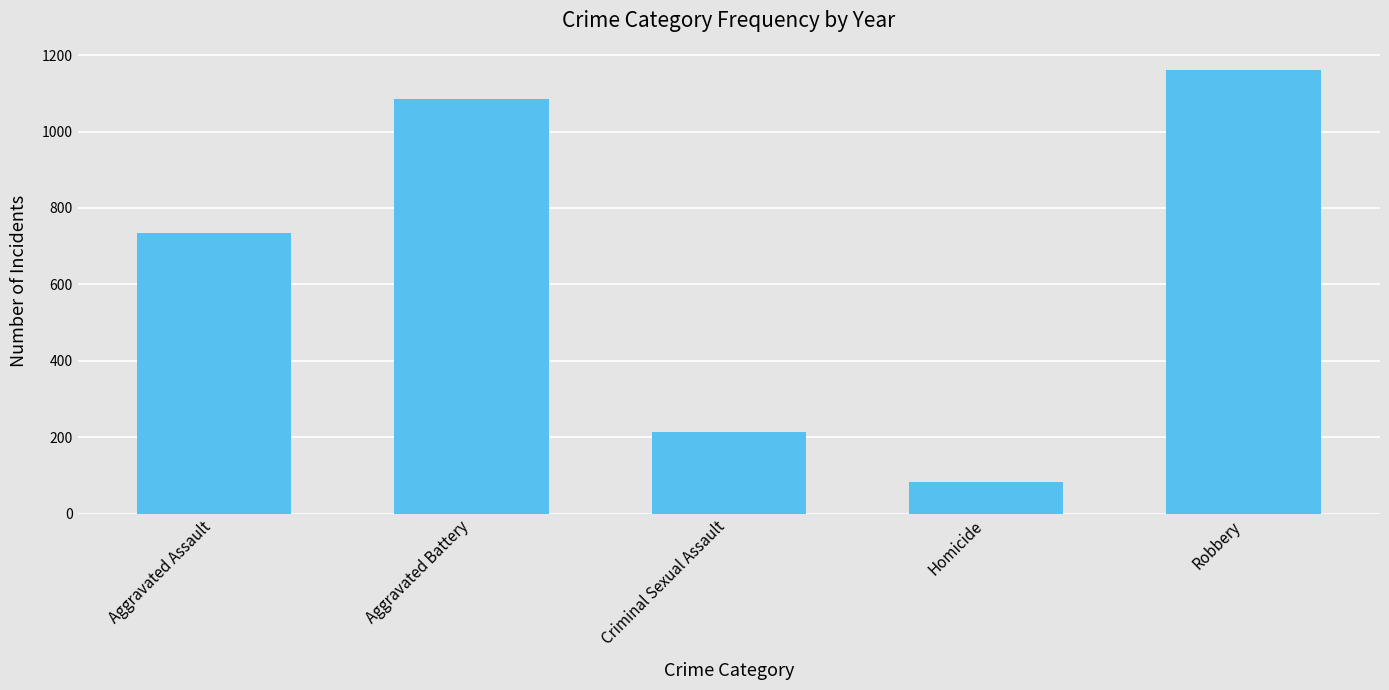

Read the value at Homicide, to the nearest 100.

100